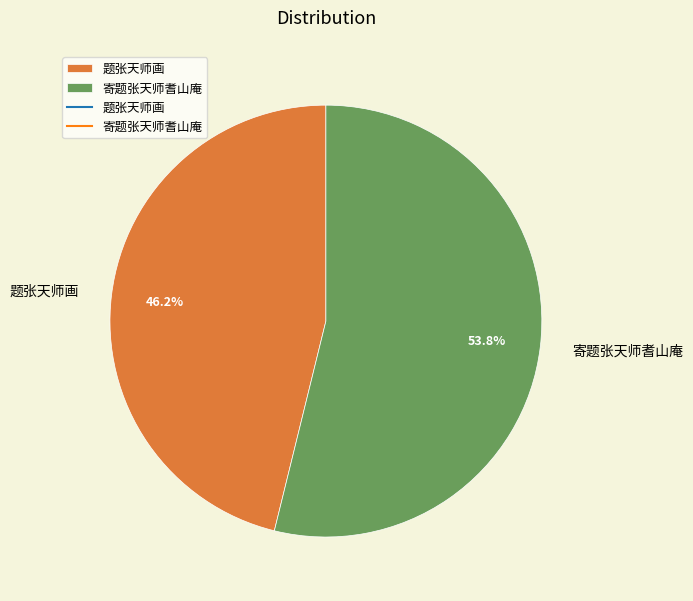

What is the smallest slice in the pie chart?

题张天师画